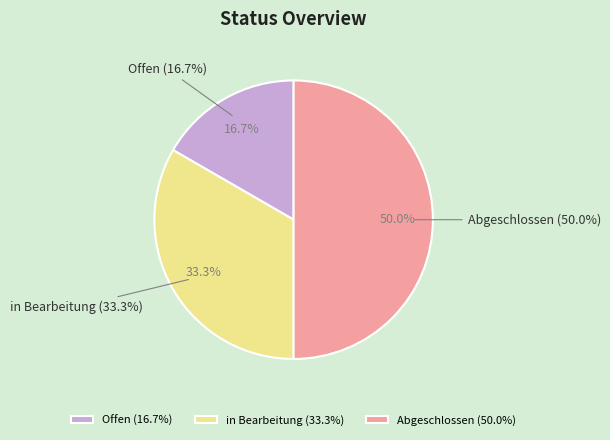

True or false: Abgeschlossen accounts for 37% of the total.

False